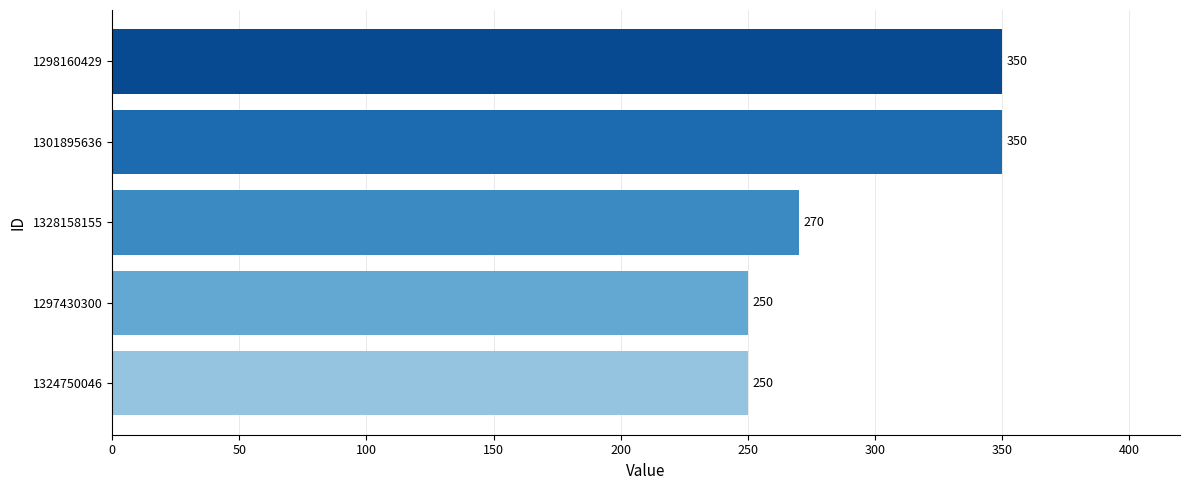

Are the bars grouped side by side (vs. stacked)?

No